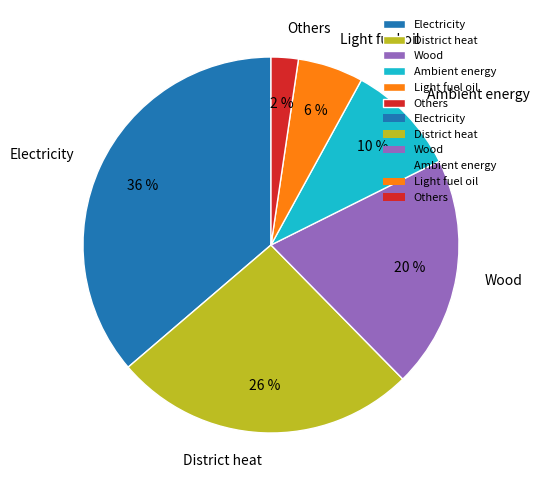

To the nearest percent, what is the average slice percentage?

17%